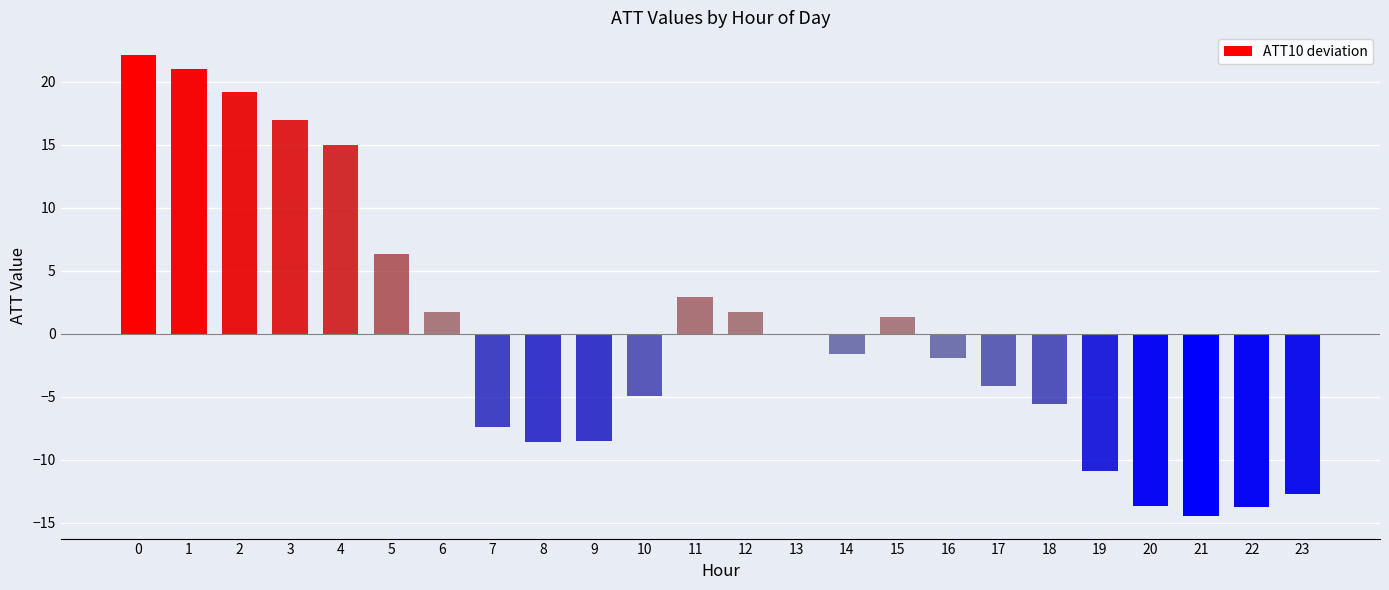

At which label is the value closest to 3?

11